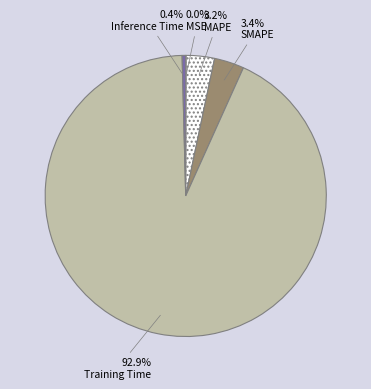

Which slice is the largest?

Training Time